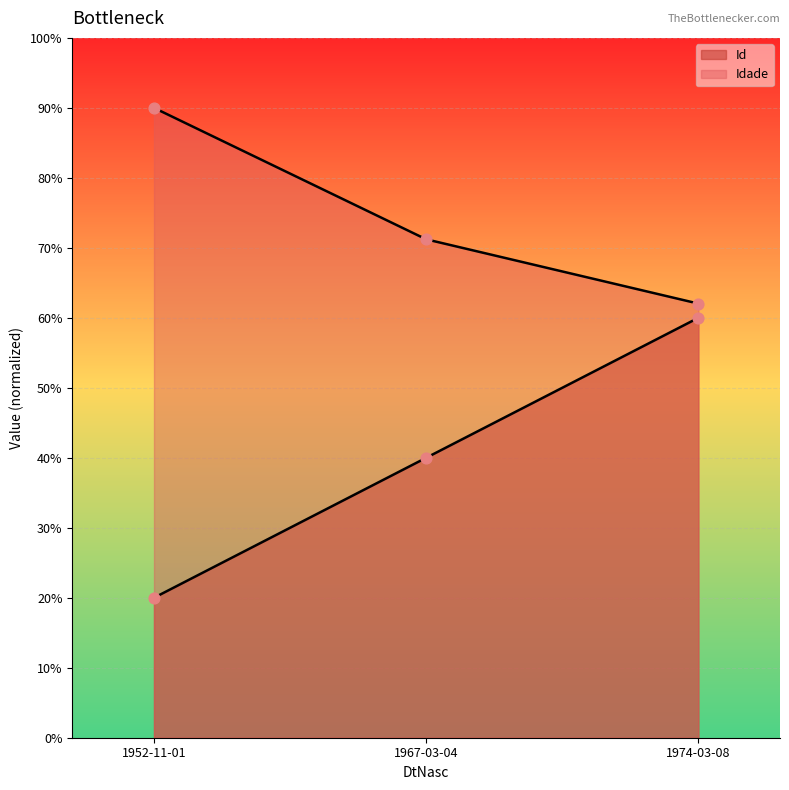

At how many categories does at least one series exceed 54?

3